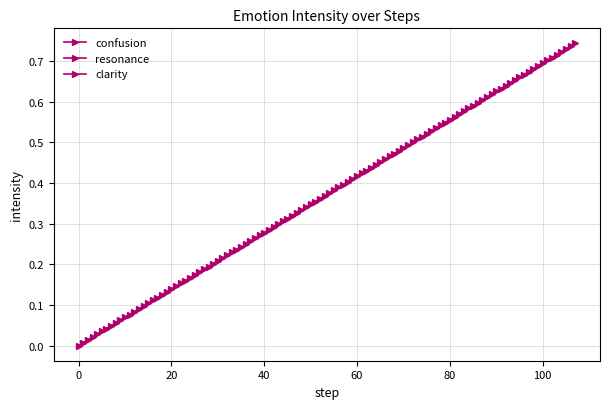

What is the difference between the second highest and second lowest values in the confusion series?

0.2